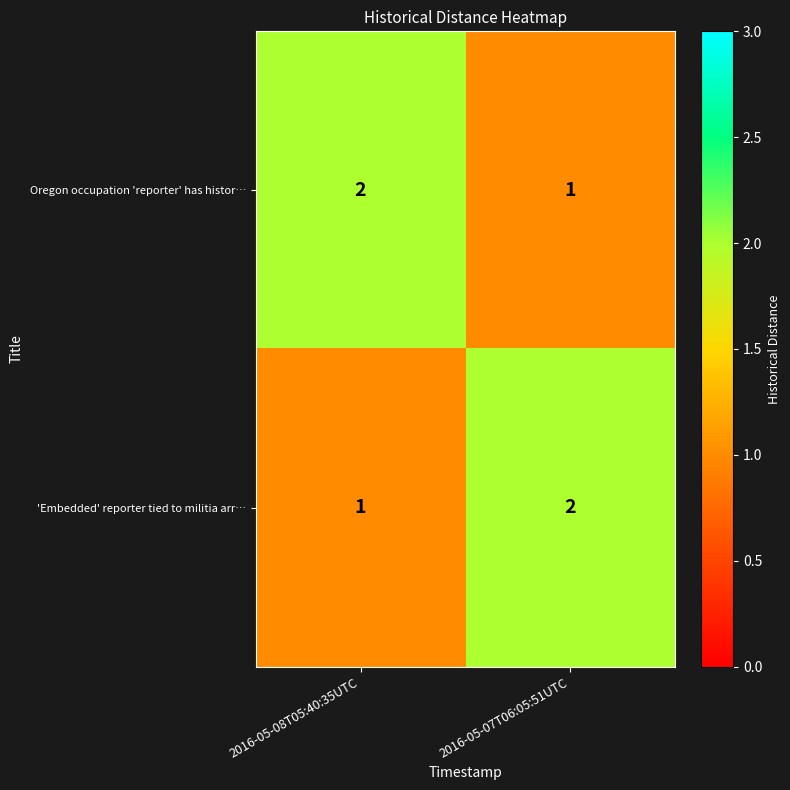

True or false: 'Embedded' reporter tied to militia arr… has a value of 2 at 2016-05-07T06:05:51UTC.

True